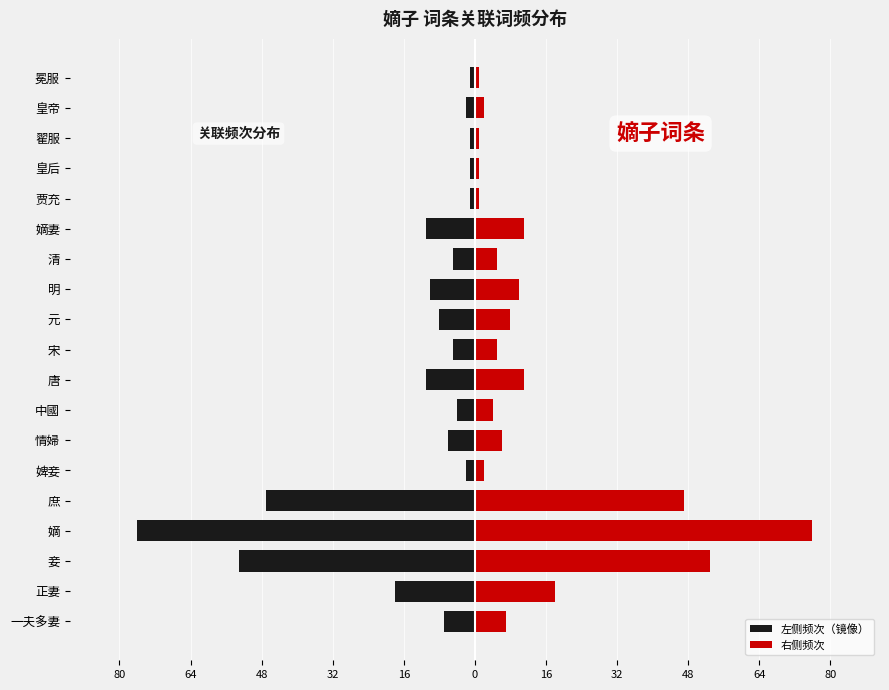

The 左侧频次（镜像） series shows -2 at 翟服. True or false?

False